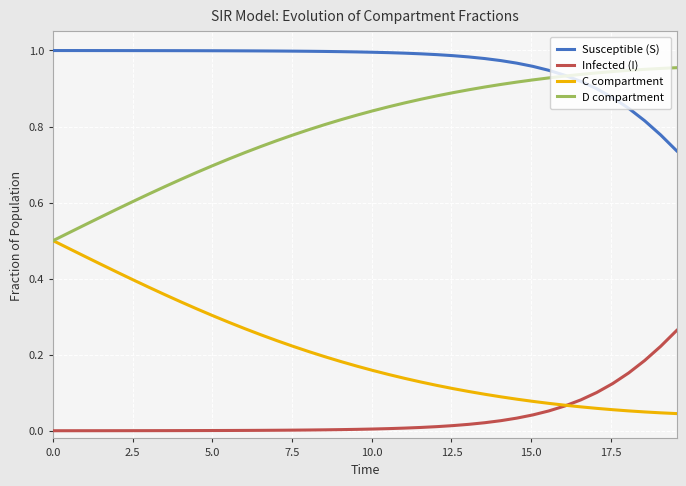

After their last crossing, which series has the higher values: C compartment or Infected (I)?

Infected (I)